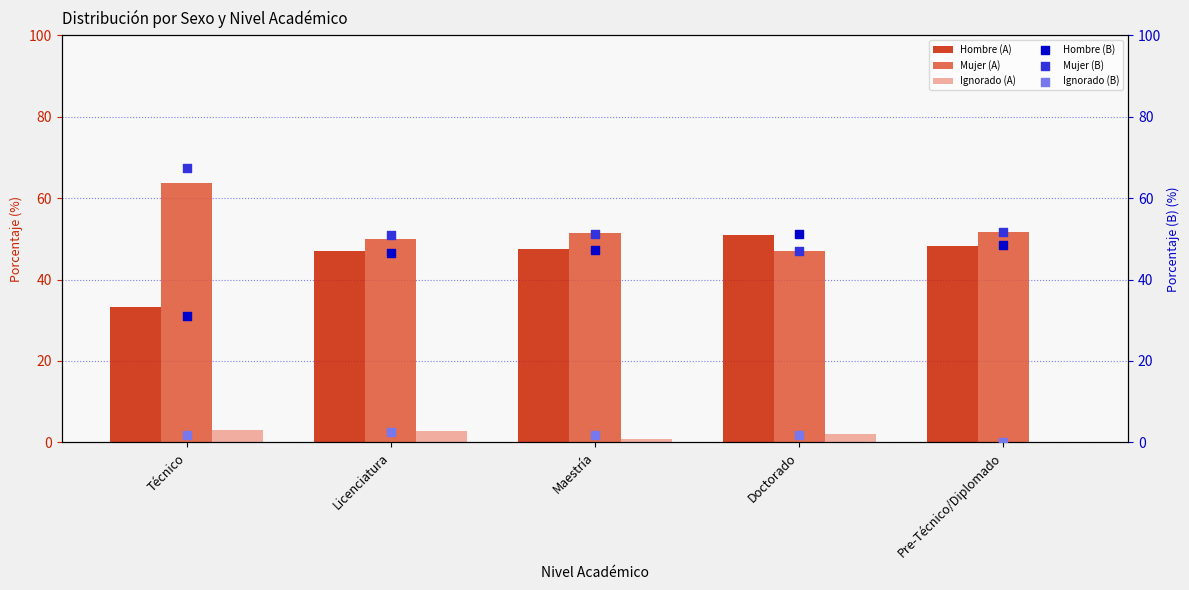

At how many categories does at least one series exceed 23?

5